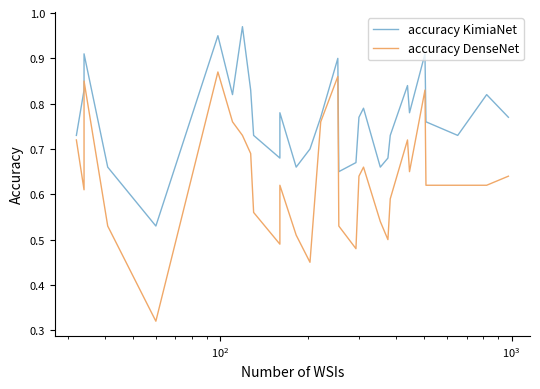

How many categories are shown in the chart?

30